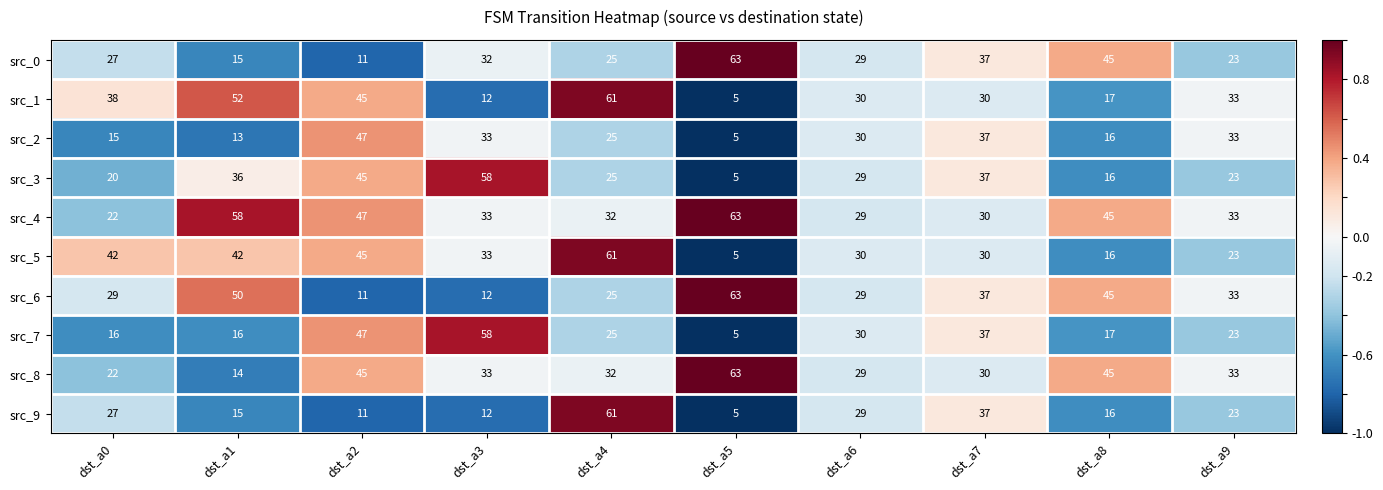

Where is src_1 nearest to the value 33?

dst_a9